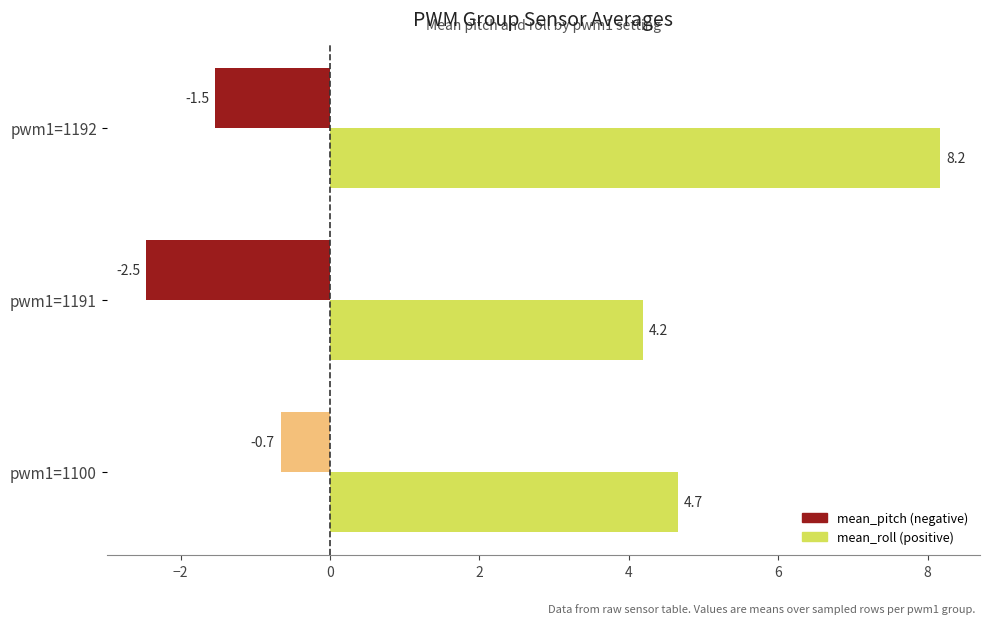

At which category is the sum across all series the highest?

pwm1=1192